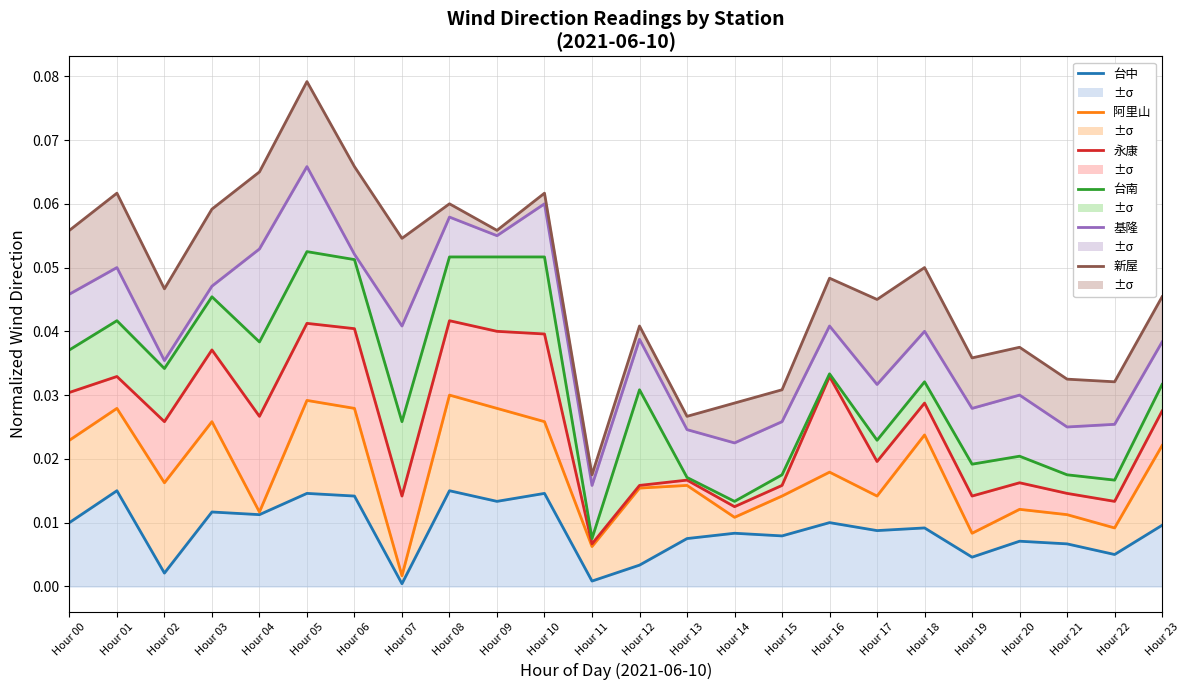

In 永康, how many points are lower than both neighbors (excluding endpoints)?

8